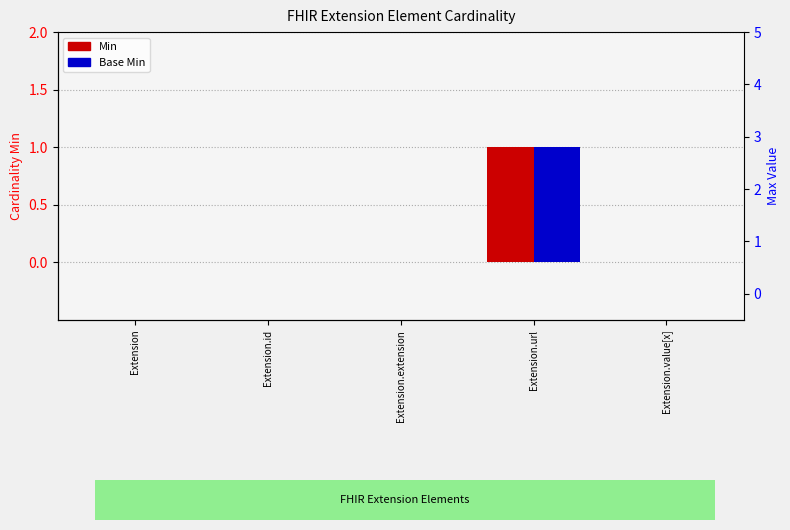

What position from the left is Extension.url?

4